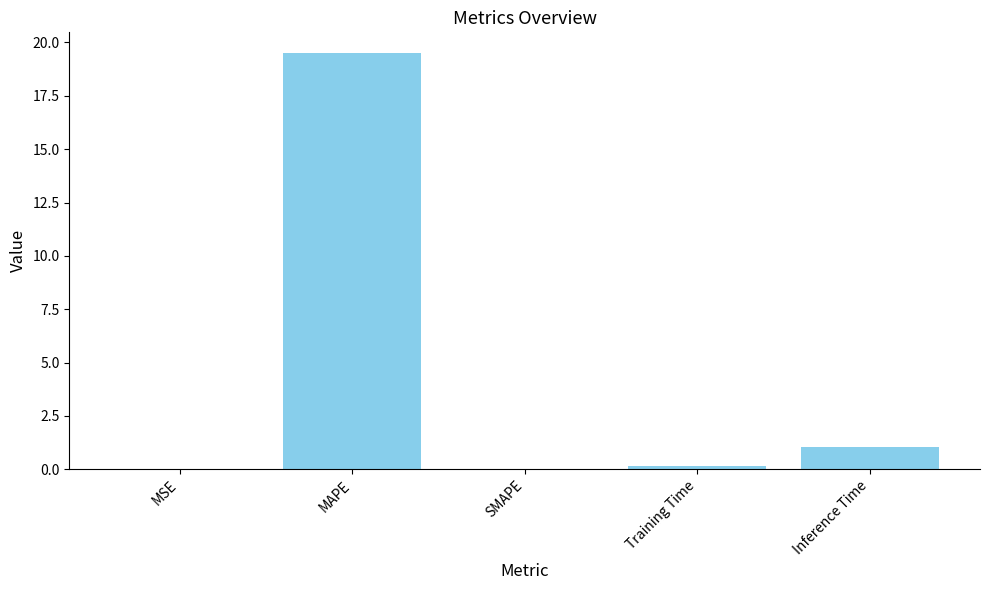

What is the change in value from SMAPE to Inference Time?

+1.0